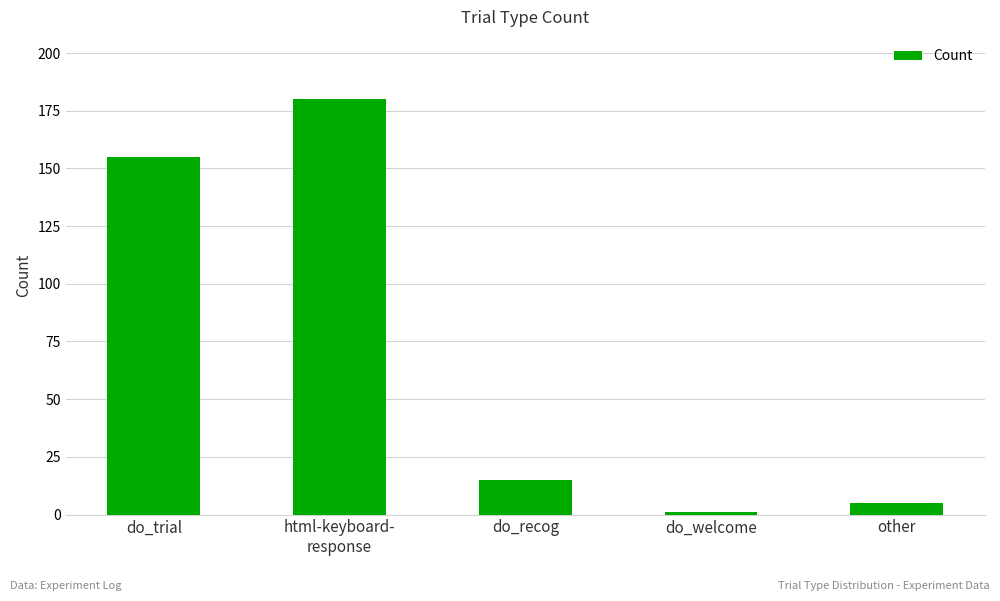

What position from the right is do_trial?

5